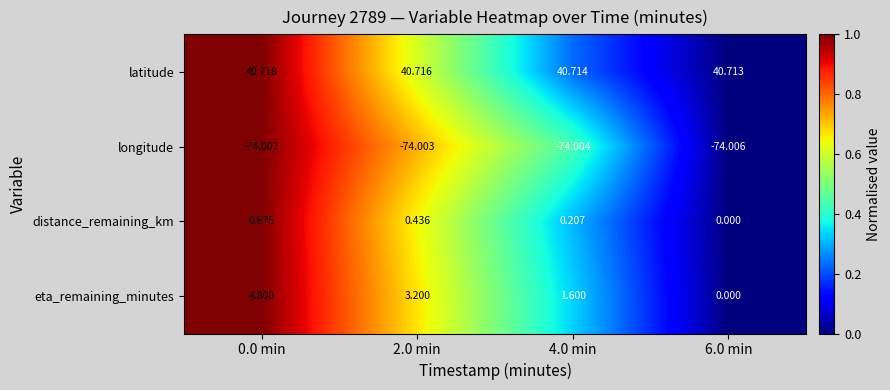

Is the value of latitude at 6.0 min greater than the value of distance_remaining_km at 2.0 min?

Yes